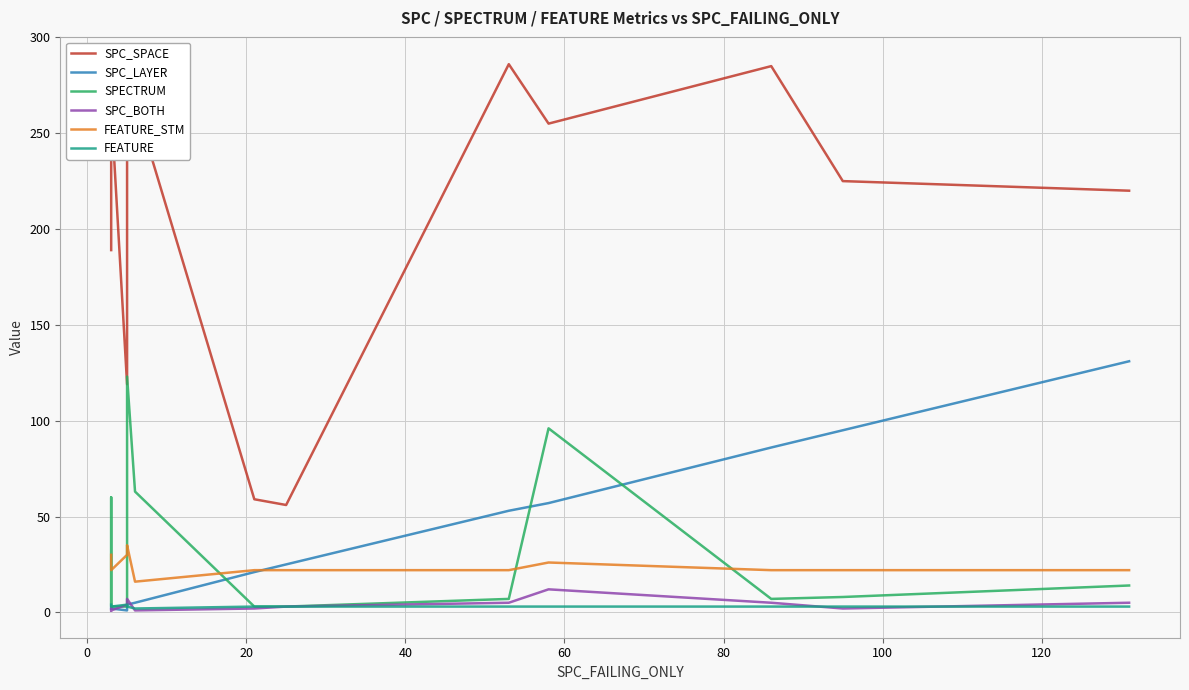

How many intersections are there between FEATURE_STM and SPECTRUM?

6